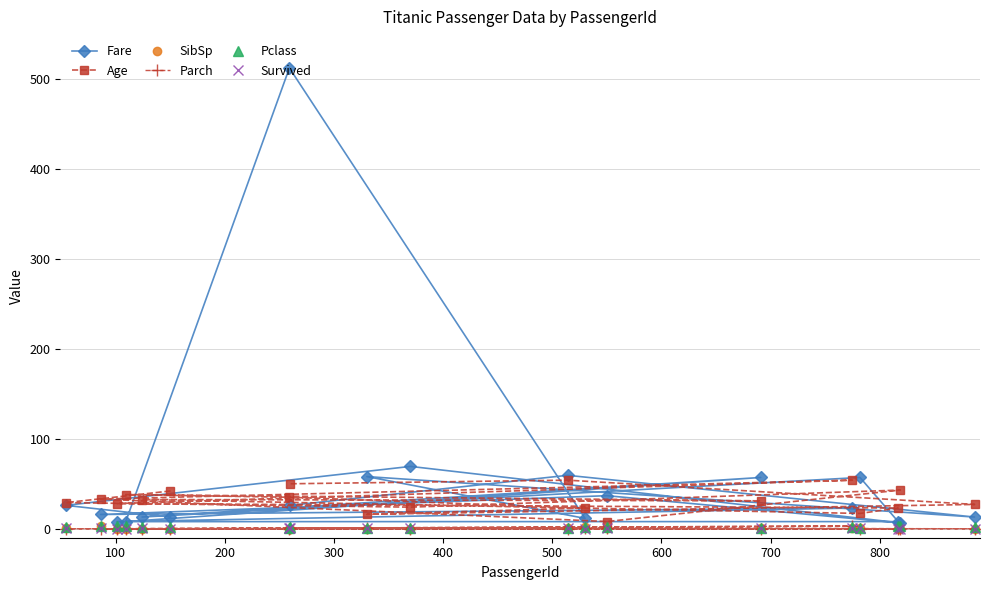

What is the maximum value for Fare?

512.3